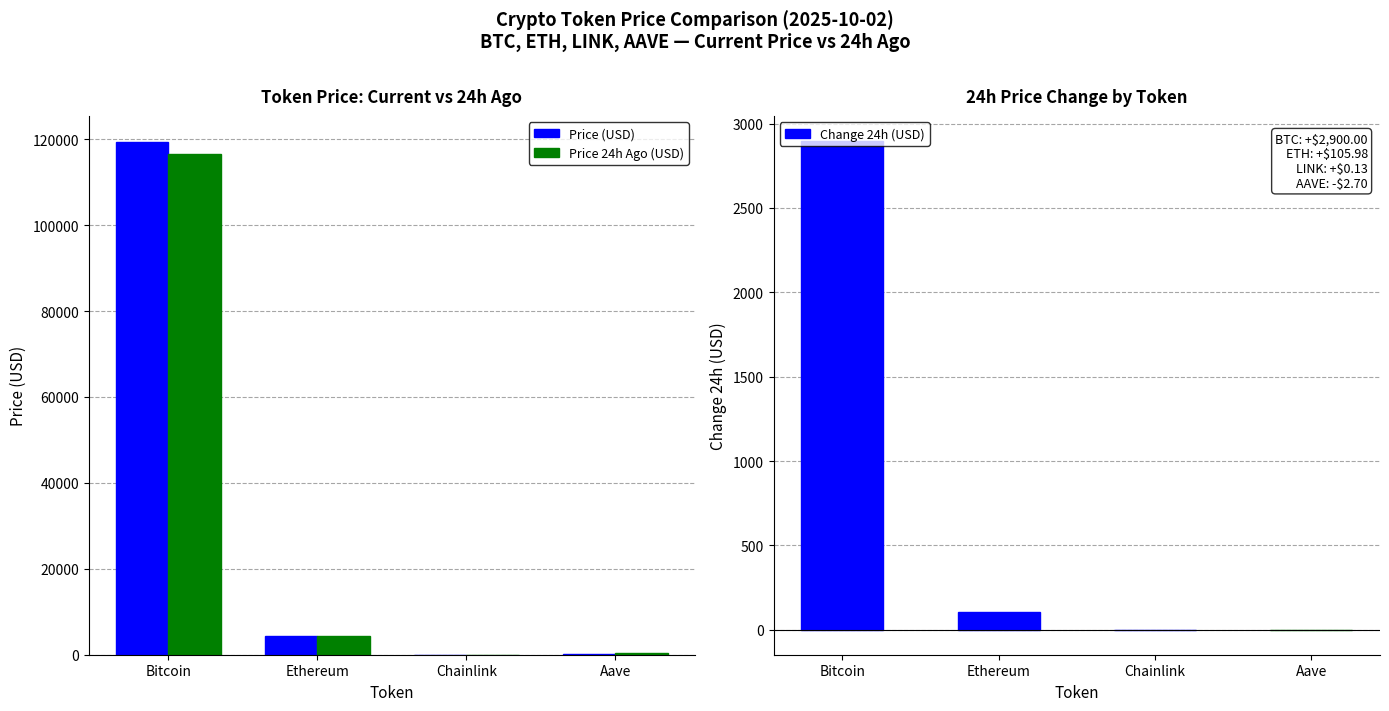

Between Ethereum and Aave, which is larger?

Ethereum